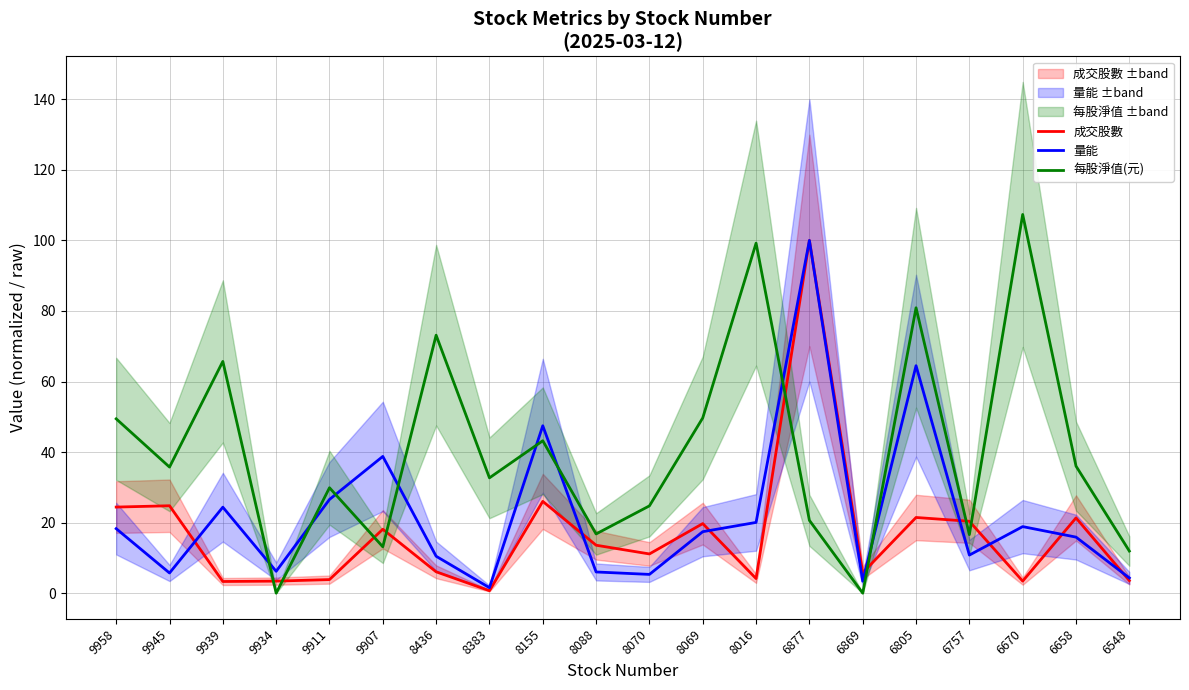

How many data points in 量能 are less than 17?

10